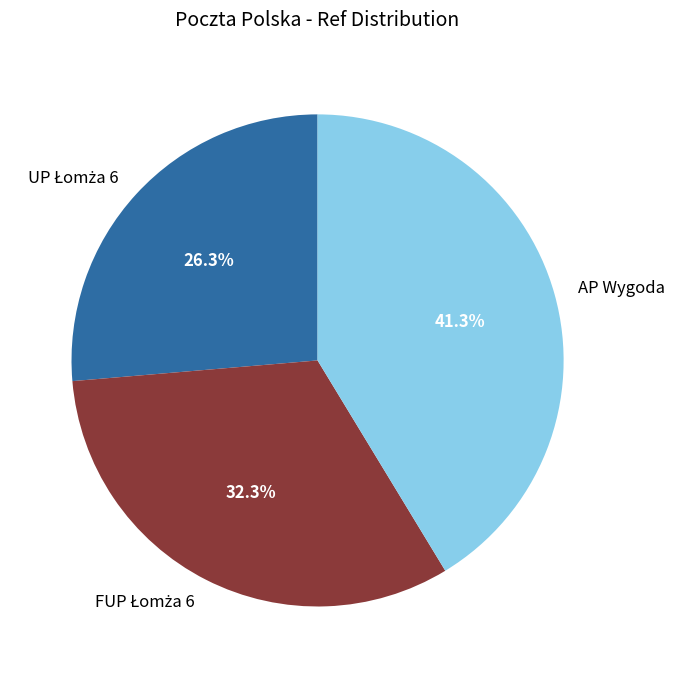

What is the largest slice in the pie chart?

AP Wygoda